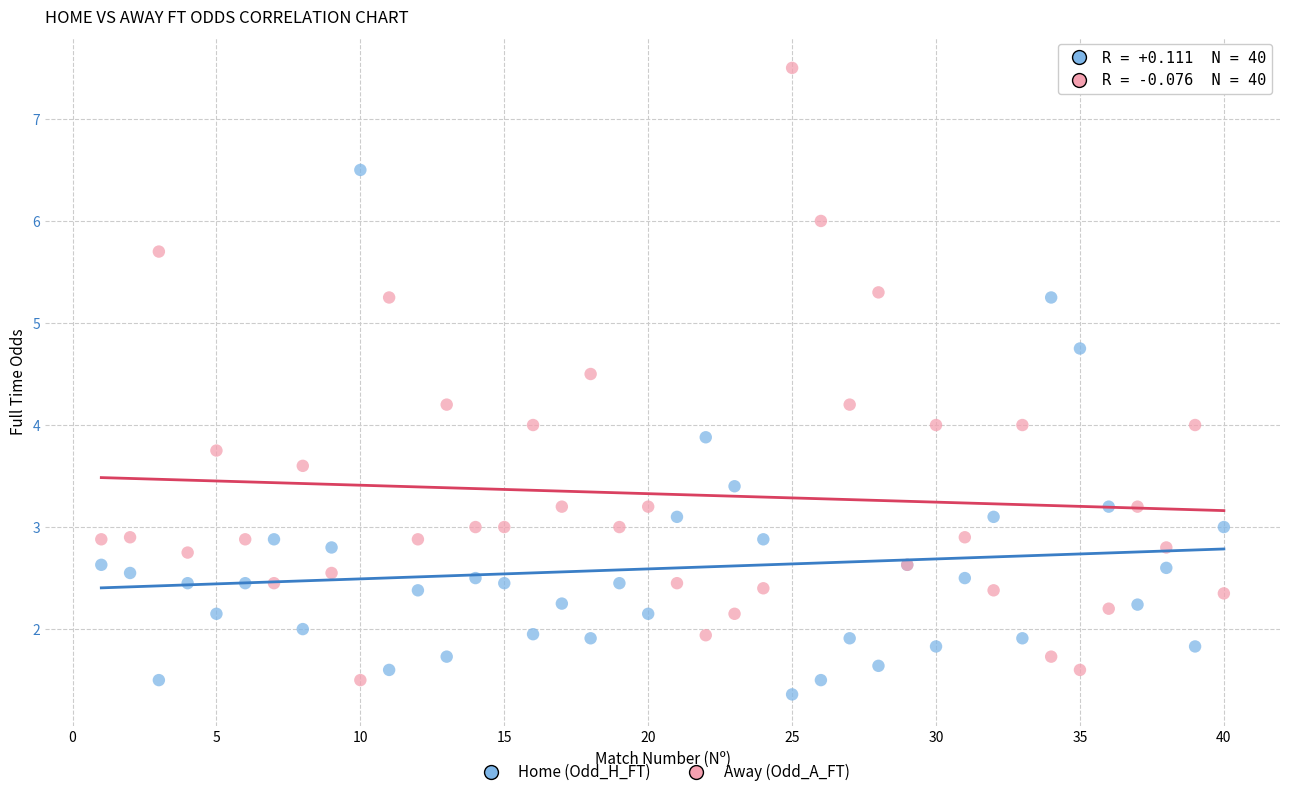

What is the X range (max minus min) for the scatter plot?

39.0